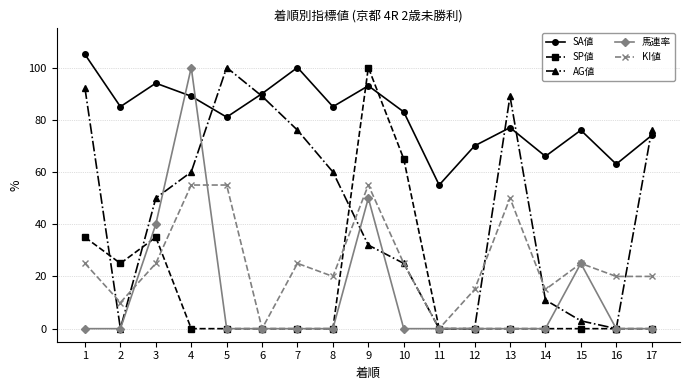

Is it true that AG値 equals 32 at 9?

True